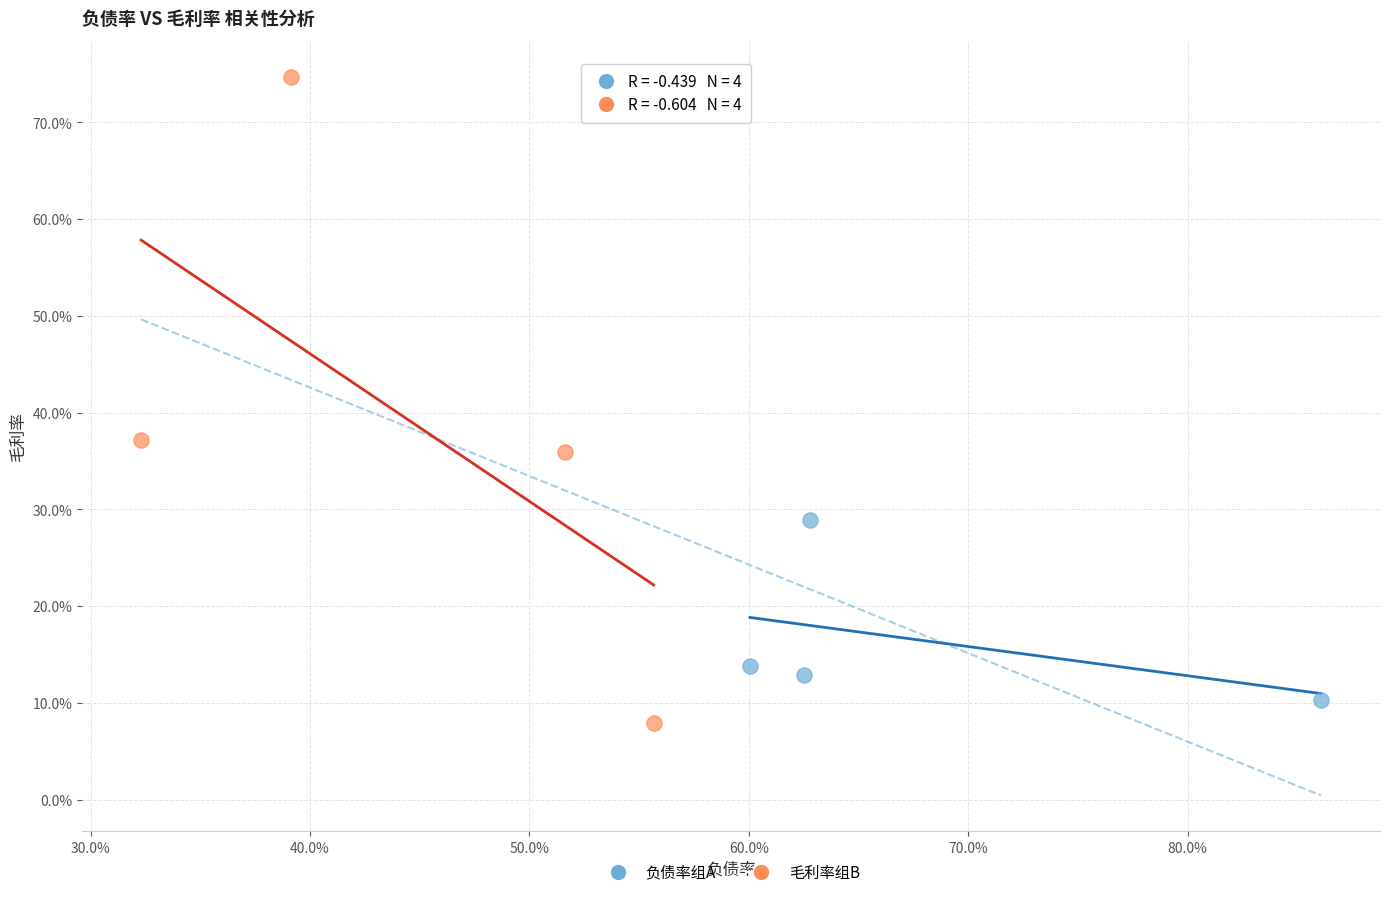

Which series contains the lowest Y value?

毛利率组B